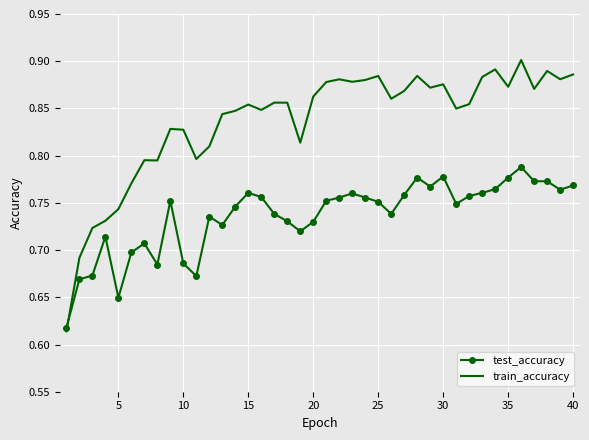

How many times do test_accuracy and train_accuracy cross each other?

1